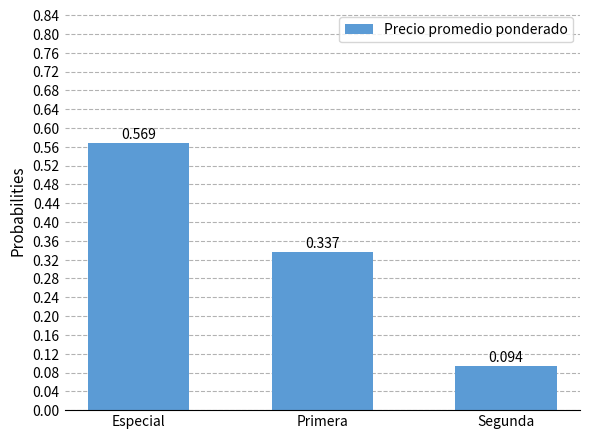

Rank the categories by value from highest to lowest.

Especial, Primera, Segunda